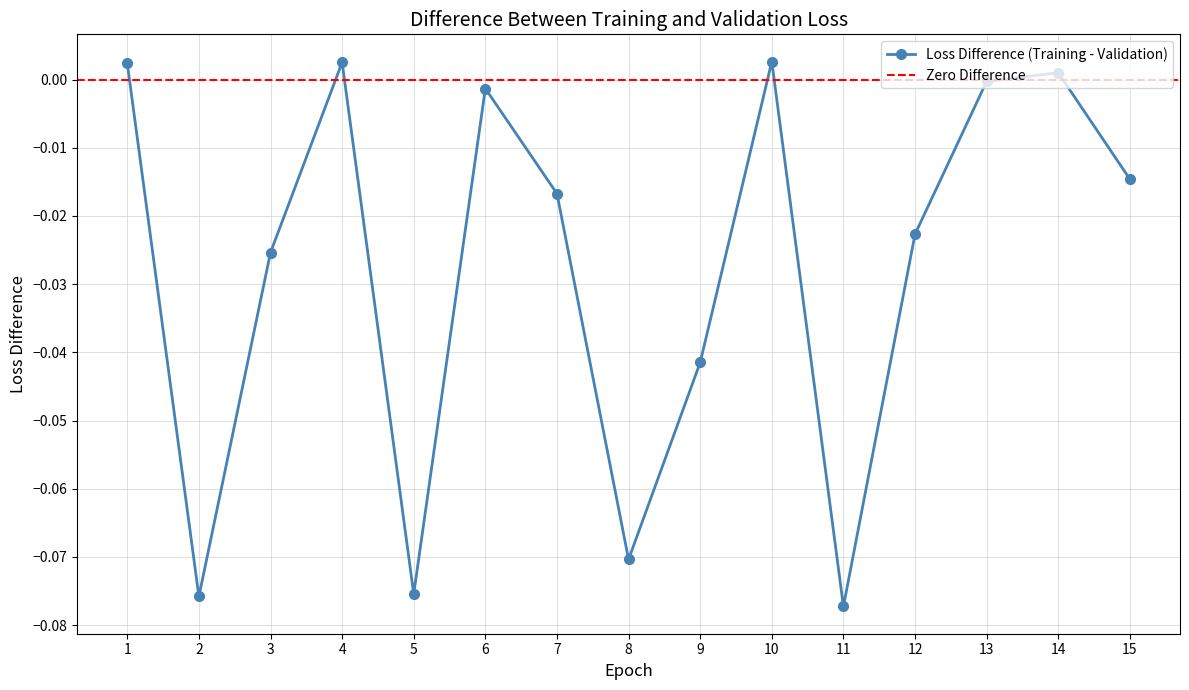

At which category does Loss Difference (Training - Validation) reach its first local valley?

2